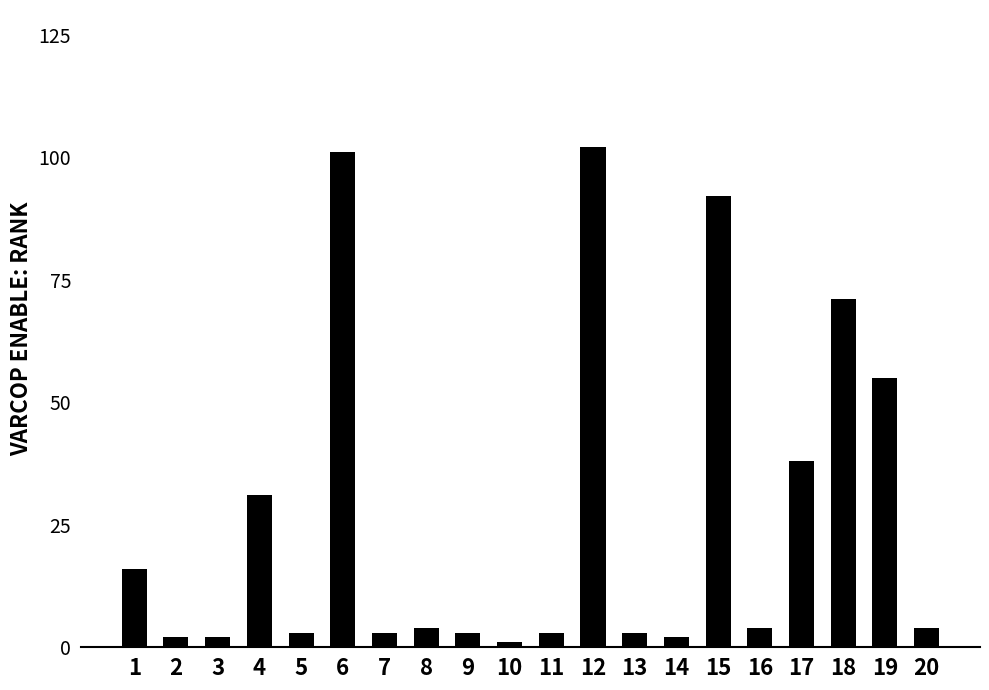

What is the difference between the values at 15 and 16?

88